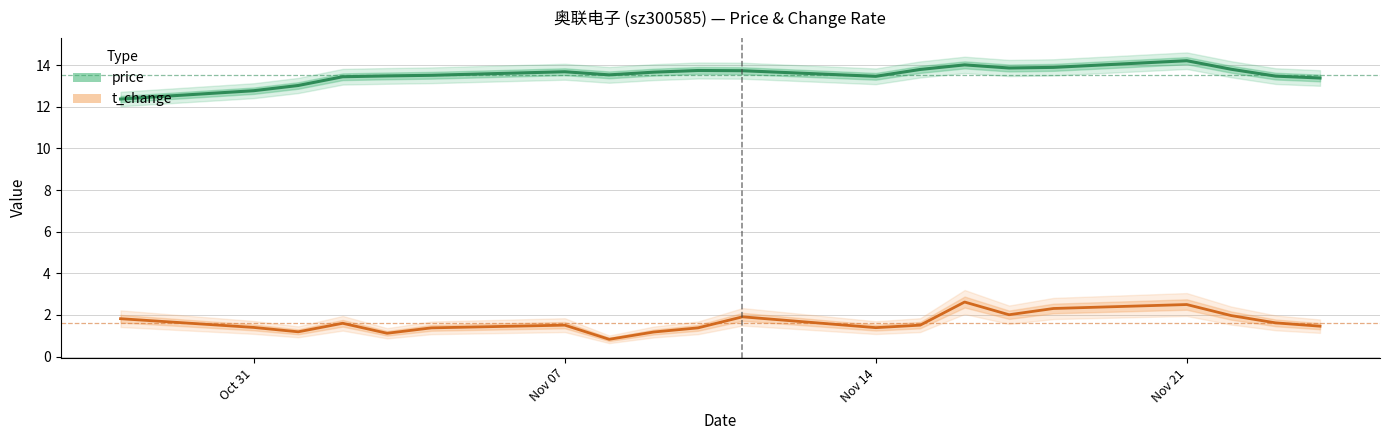

What are all the series names shown in the legend?

price, t_change